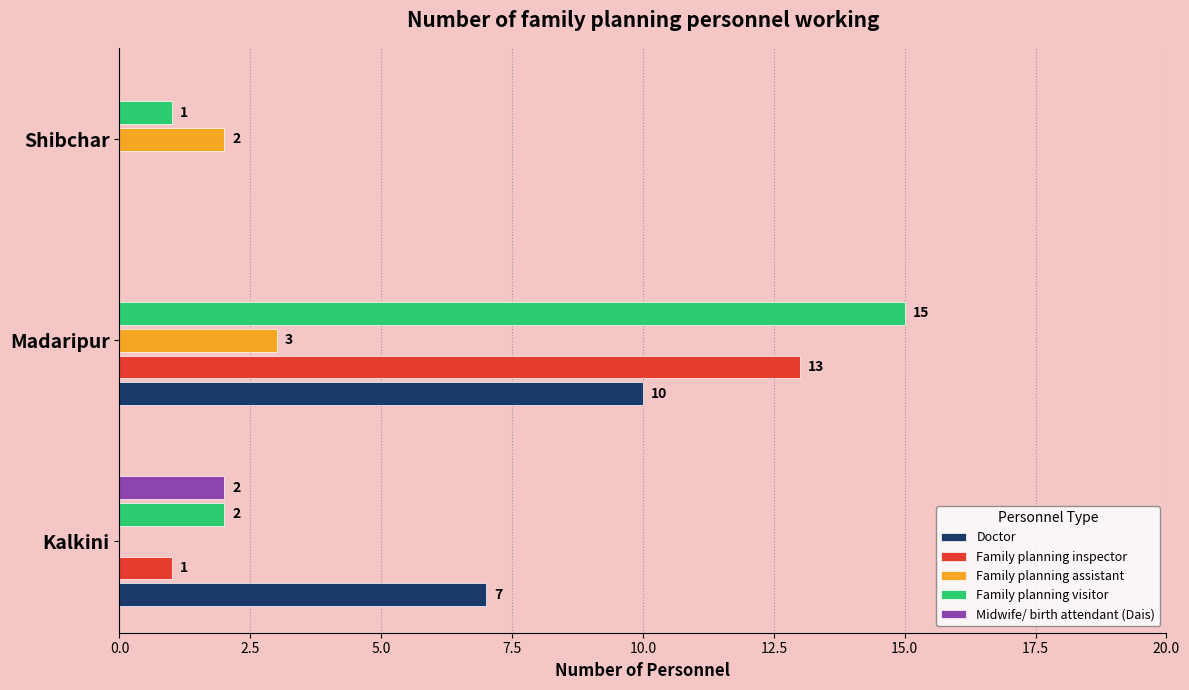

Between Kalkini and Shibchar, which series saw the biggest shift?

Doctor